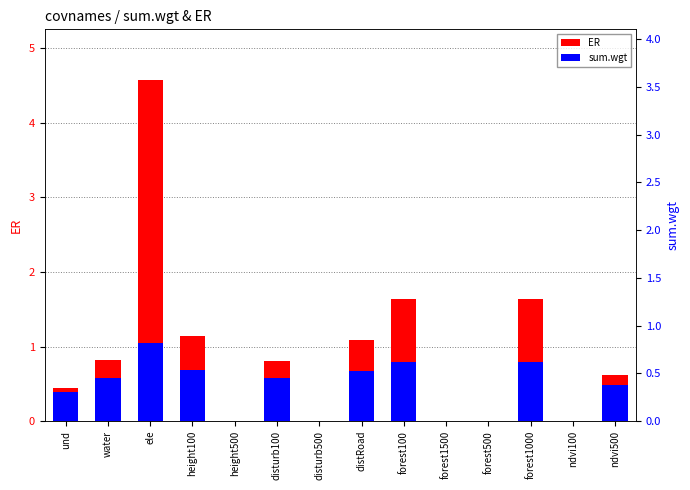

Count the sum.wgt values in the range 0 to 1.

14